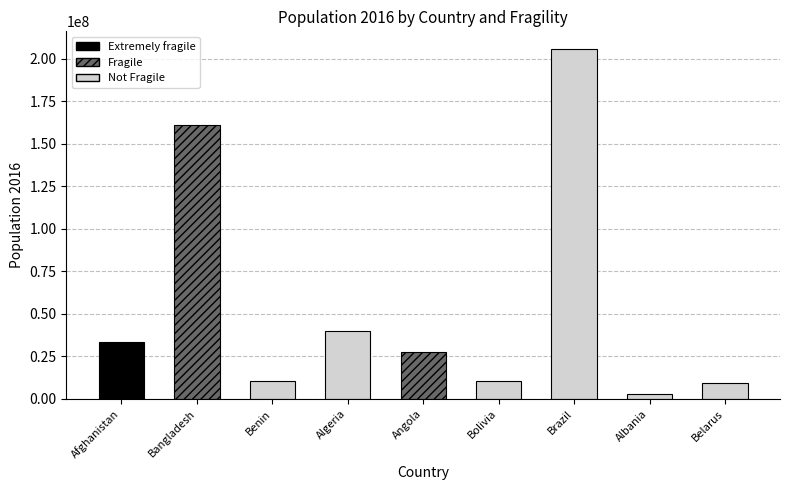

What is the difference between the second highest and second lowest values?

151711270